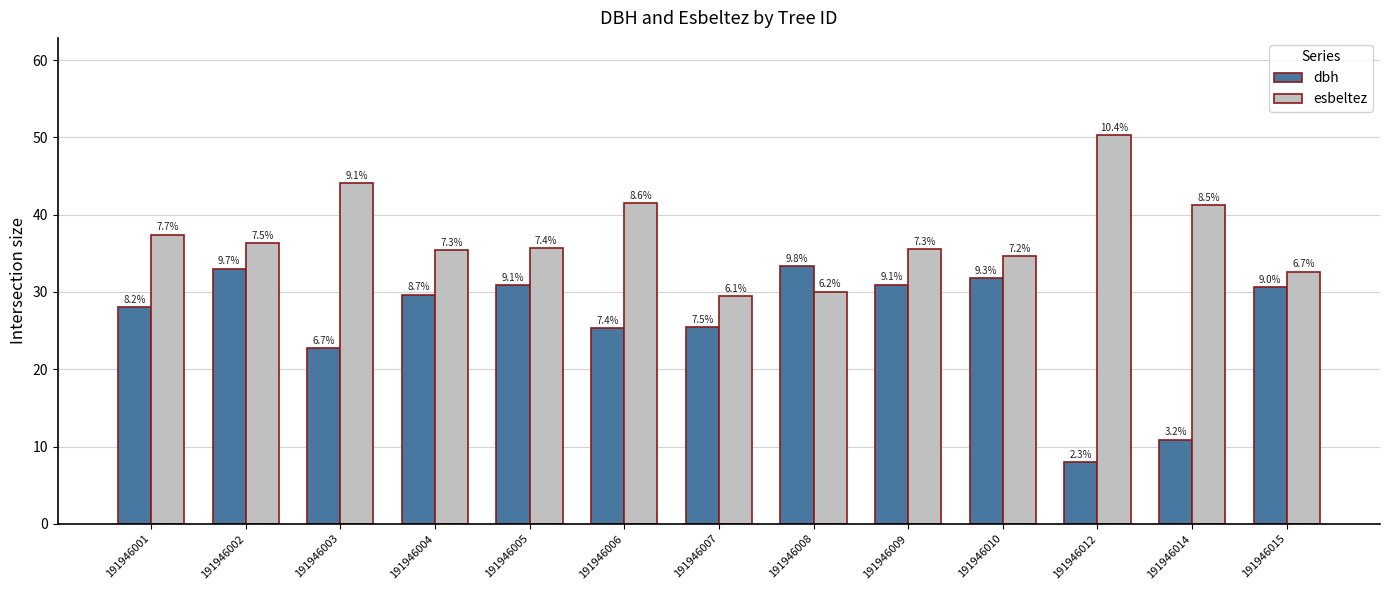

What are all the series names shown in the legend?

dbh, esbeltez